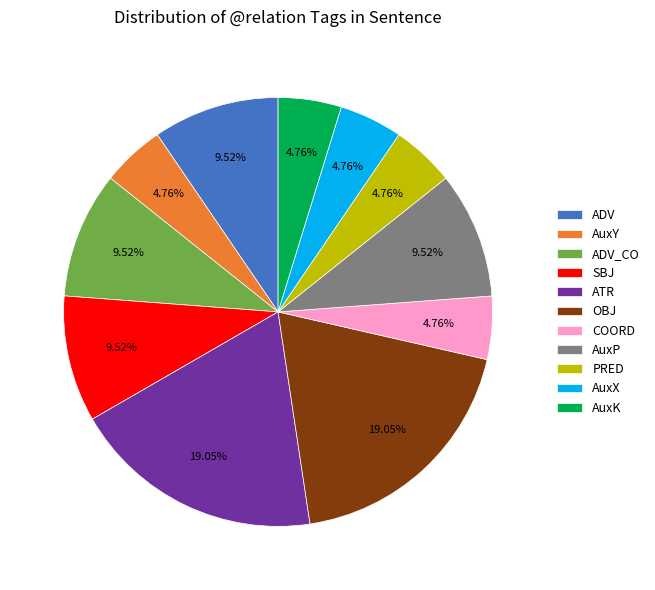

Is it true that OBJ is 26% of the pie?

False